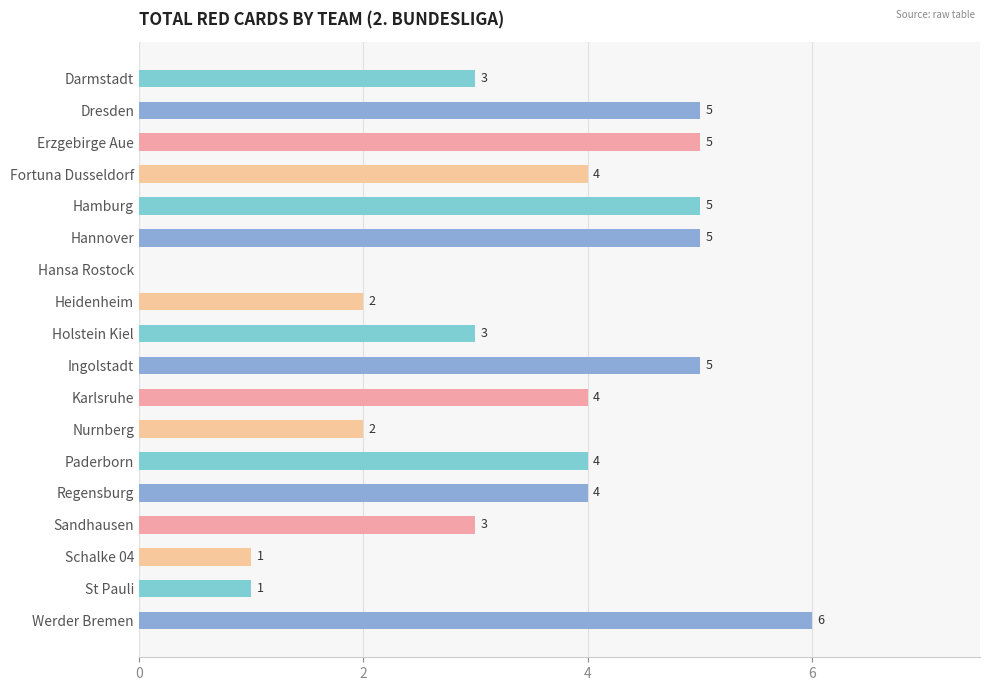

Count the number of data series in this chart.

1